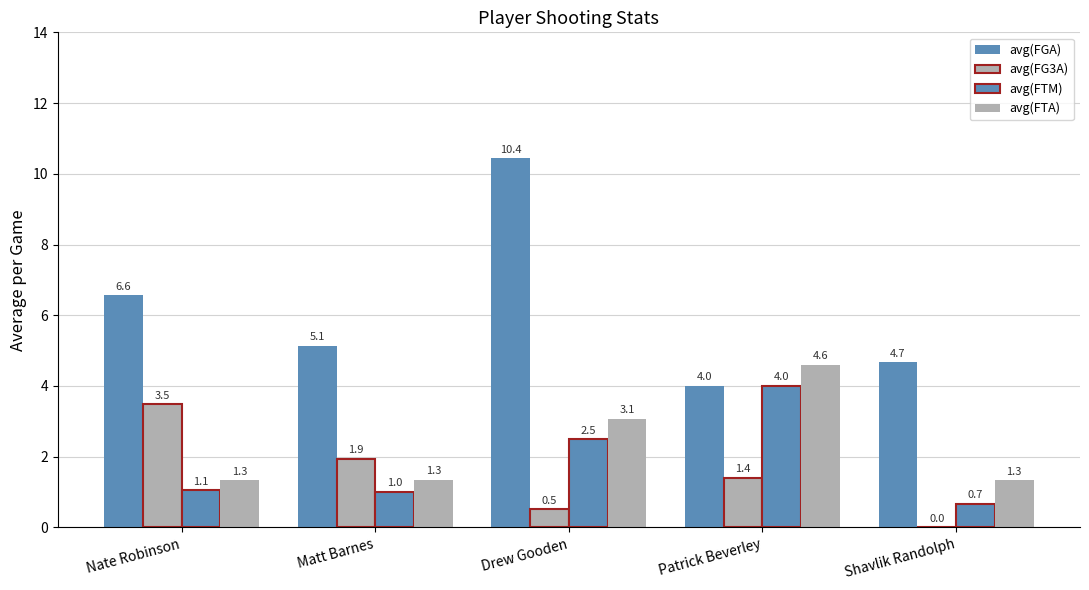

At how many categories does at least one series exceed 1?

5